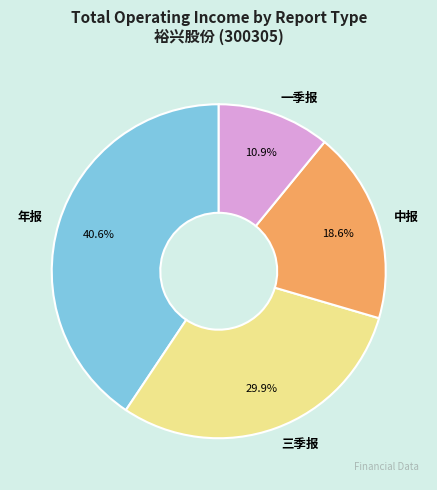

To the nearest percent, what is the average slice percentage?

25%